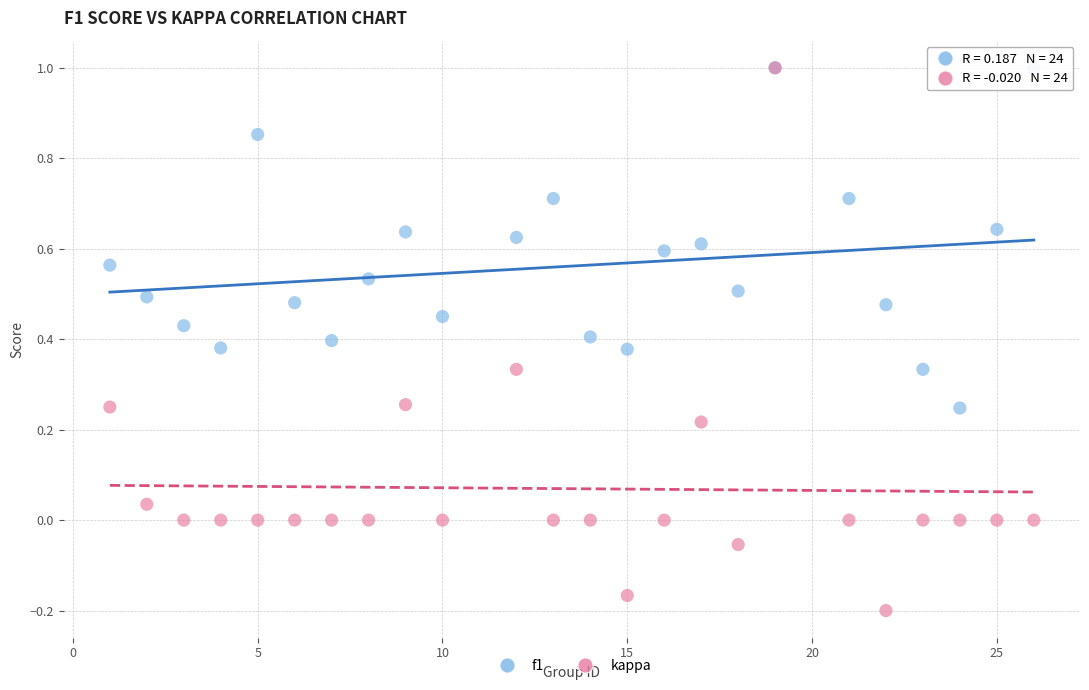

Which series has the widest spread of Y values?

kappa